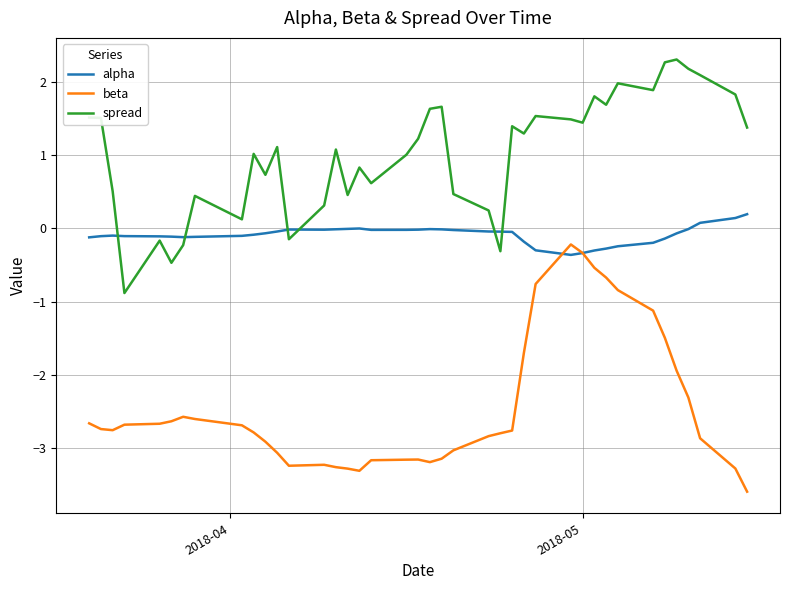

Rank the series by their maximum value, from highest to lowest.

spread, alpha, beta